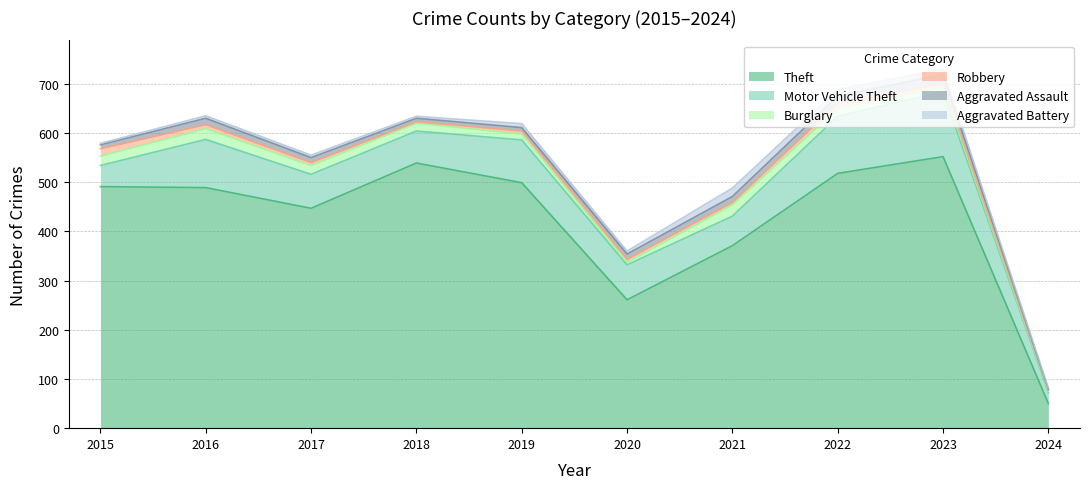

True or false: Burglary and Motor Vehicle Theft cross at least once.

False